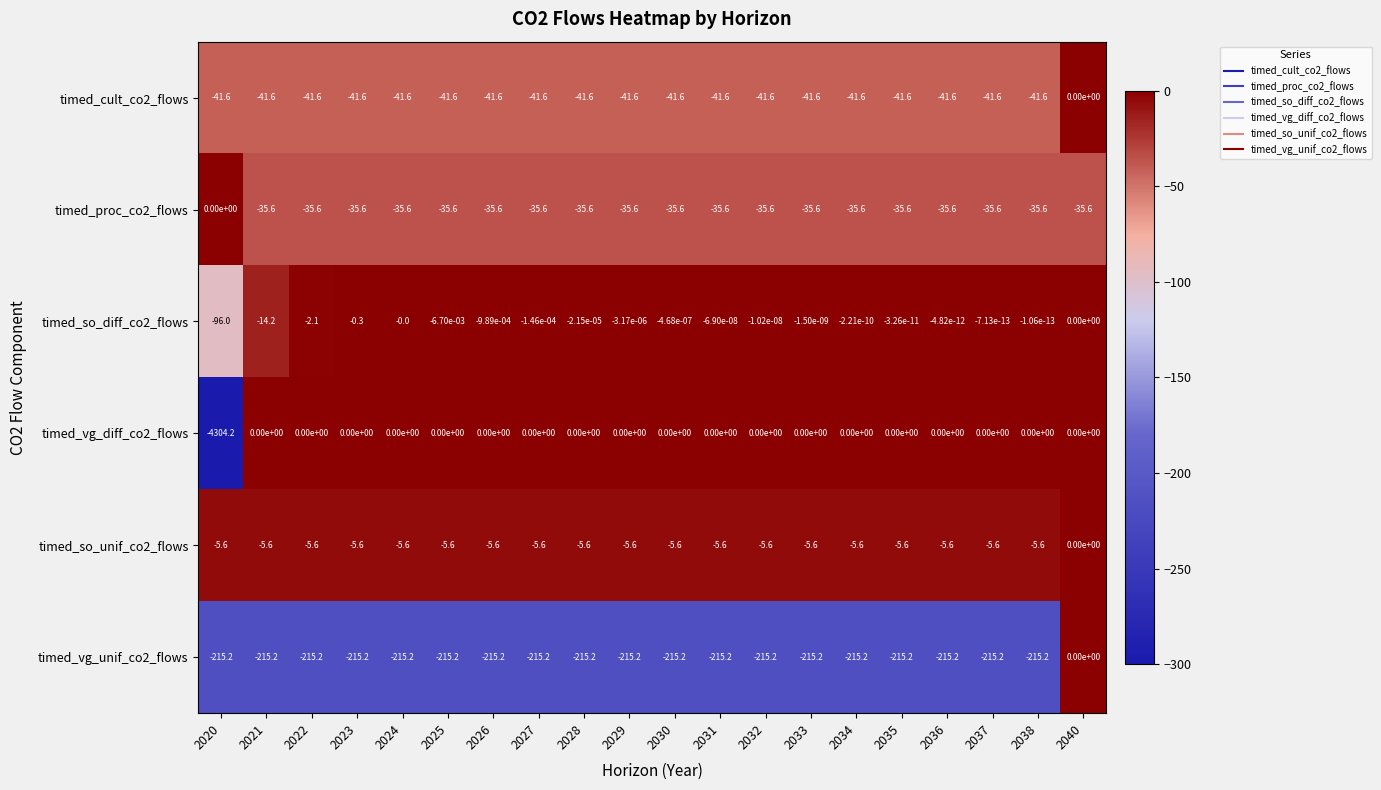

The timed_proc_co2_flows series shows -35.6 at 2032. True or false?

True